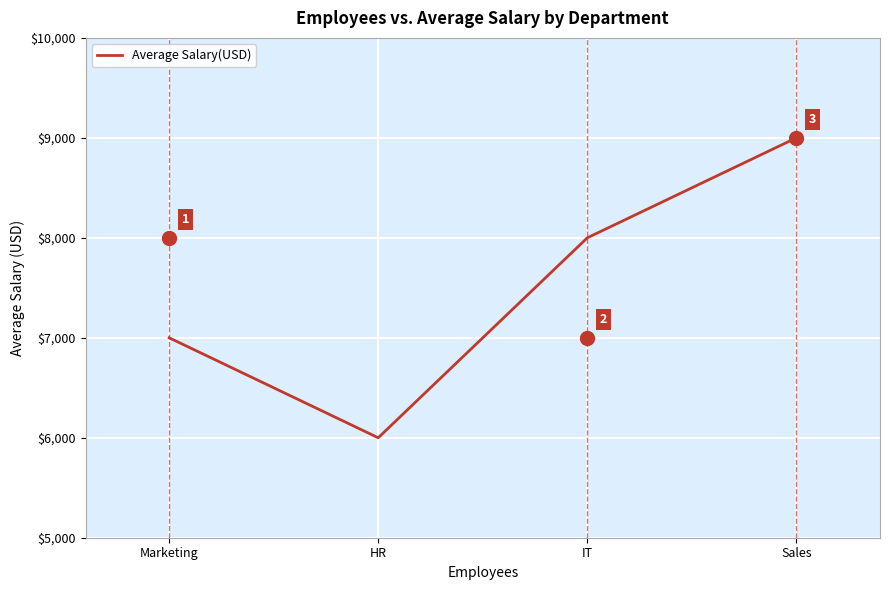

The chart shows a value of 6000 at HR. True or false?

True